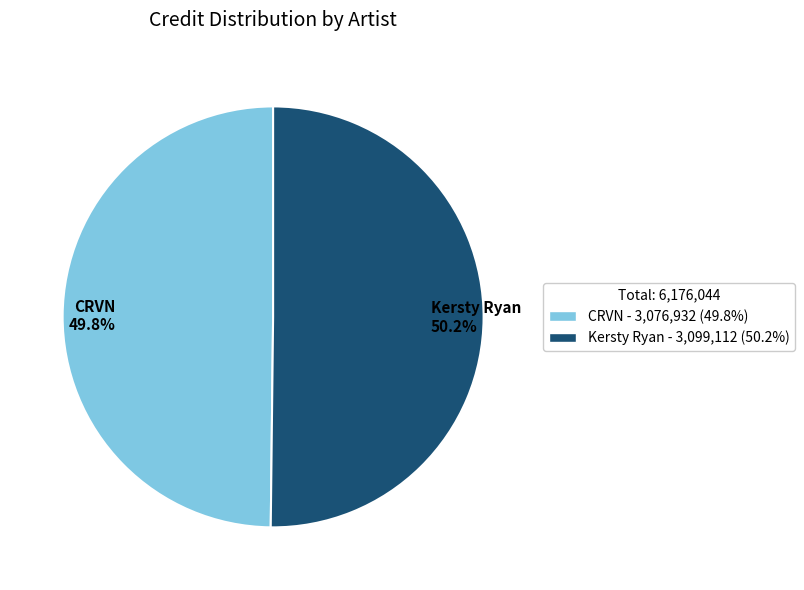

Approximately how many times larger is the value at CRVN compared to Kersty Ryan?

1.0